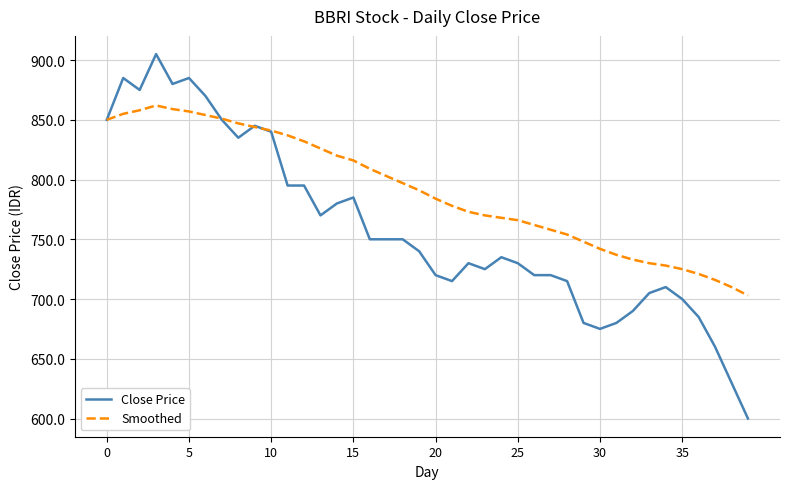

Which series has the widest spread of values?

Close Price